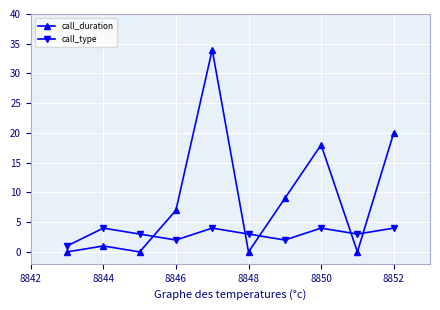

What is the highest value of the call_duration series?

34